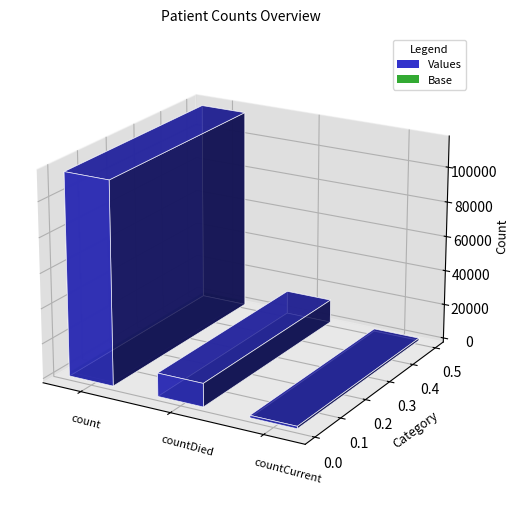

How many data points are less than 13343?

1